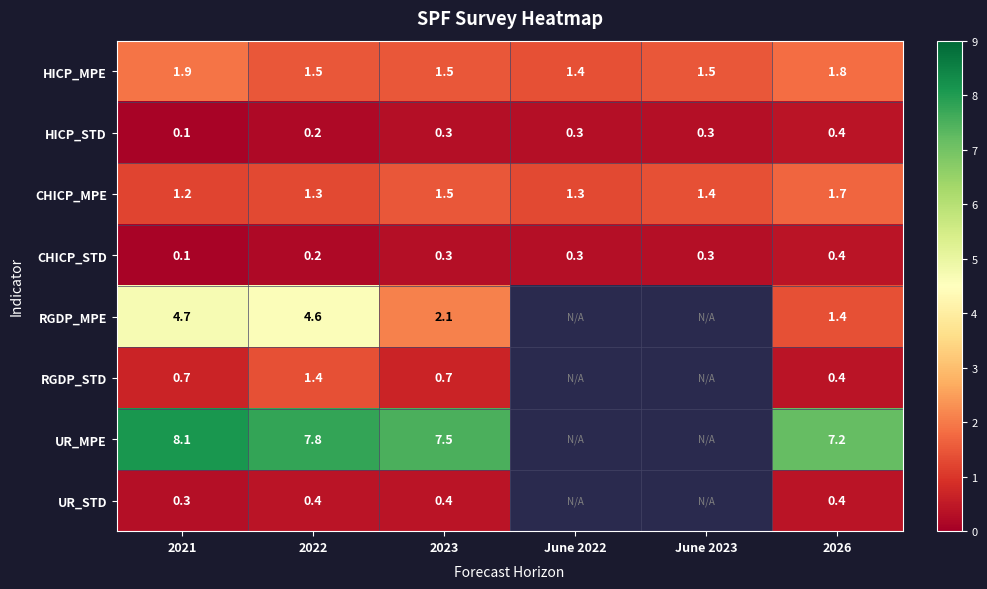

What is the sum of all CHICP_STD values?

1.6